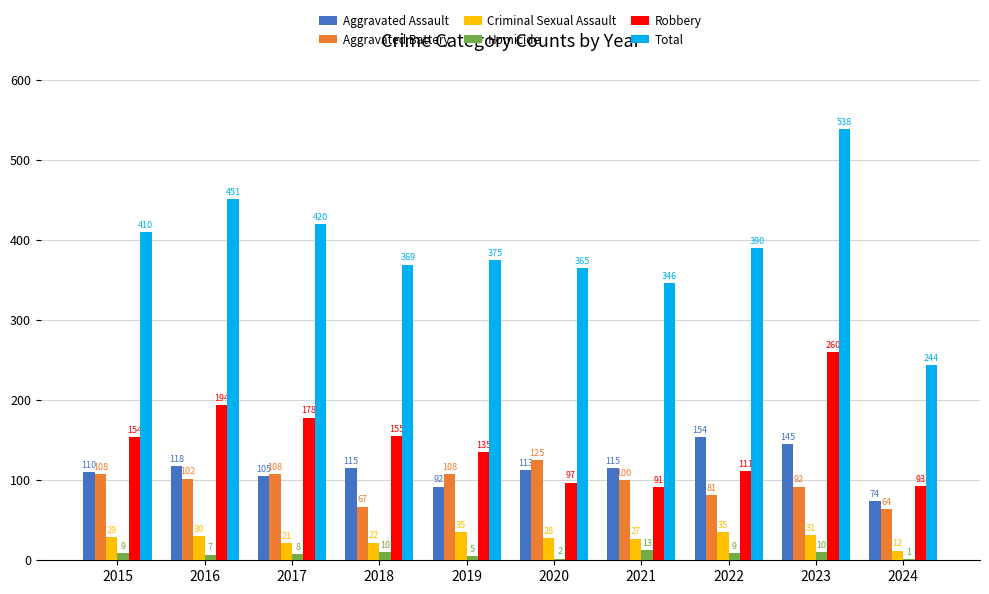

What is the sum of all Criminal Sexual Assault values?

270